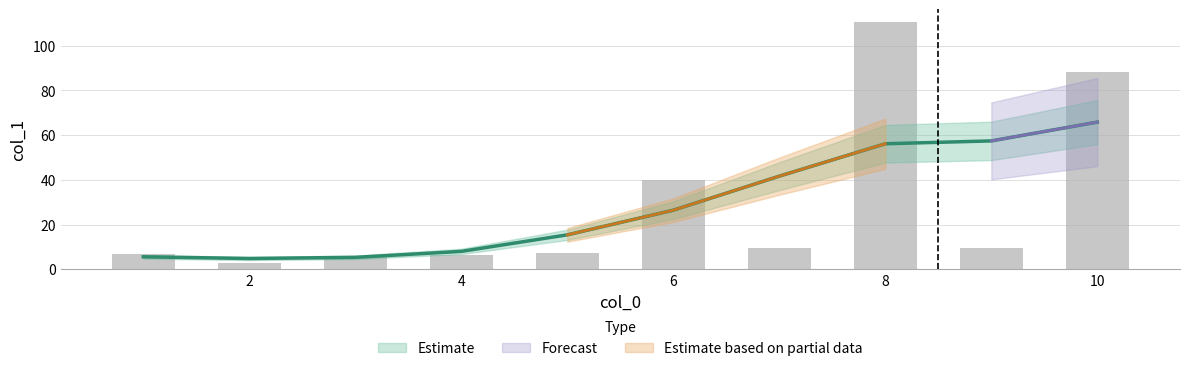

List the labels in order of value, largest first.

8, 10, 6, 7, 9, 5, 1, 4, 3, 2